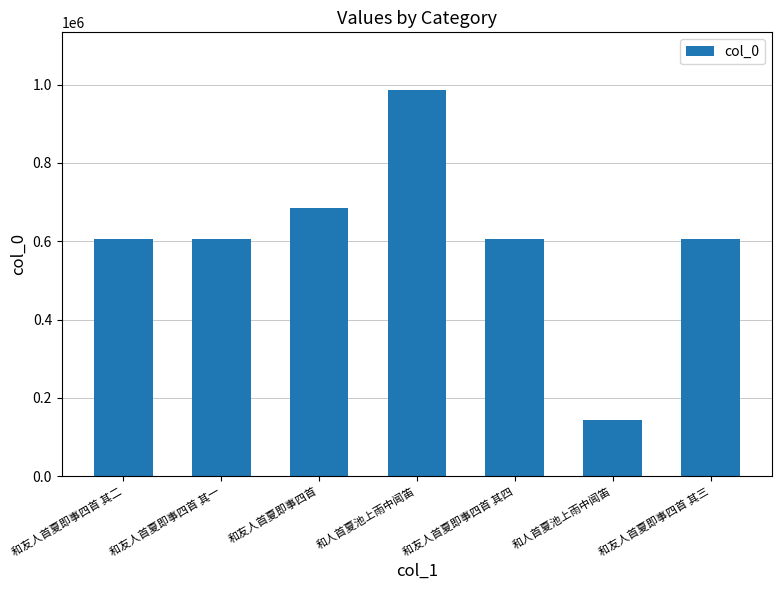

How many values are below 606495?

3